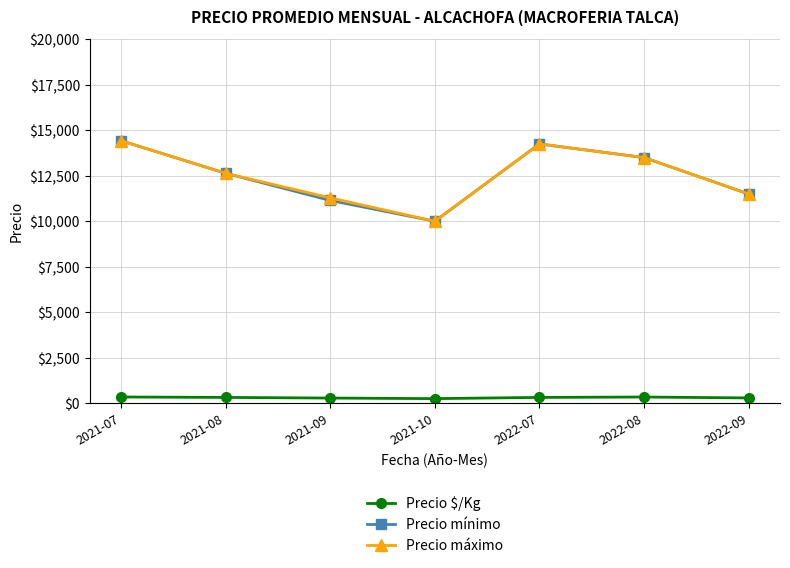

At which label does Precio máximo first exceed 12636?

2021-07